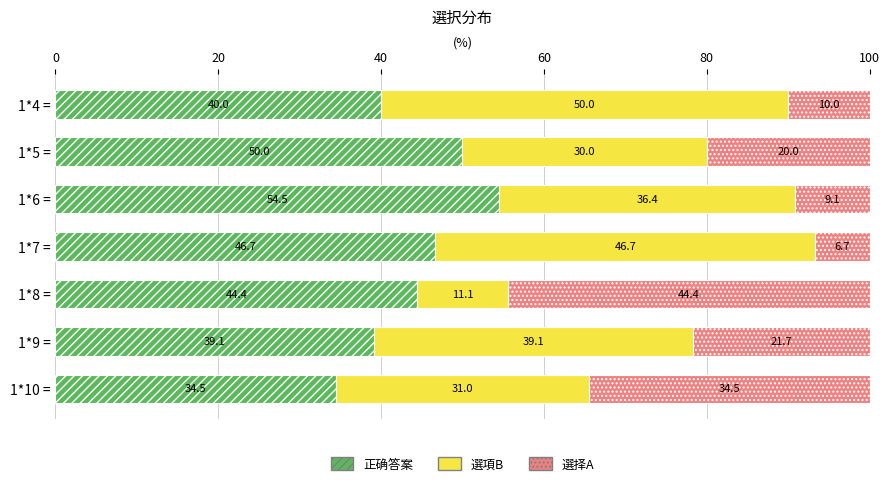

What is the difference between the second highest and minimum values in the 正确答案 series?

15.5